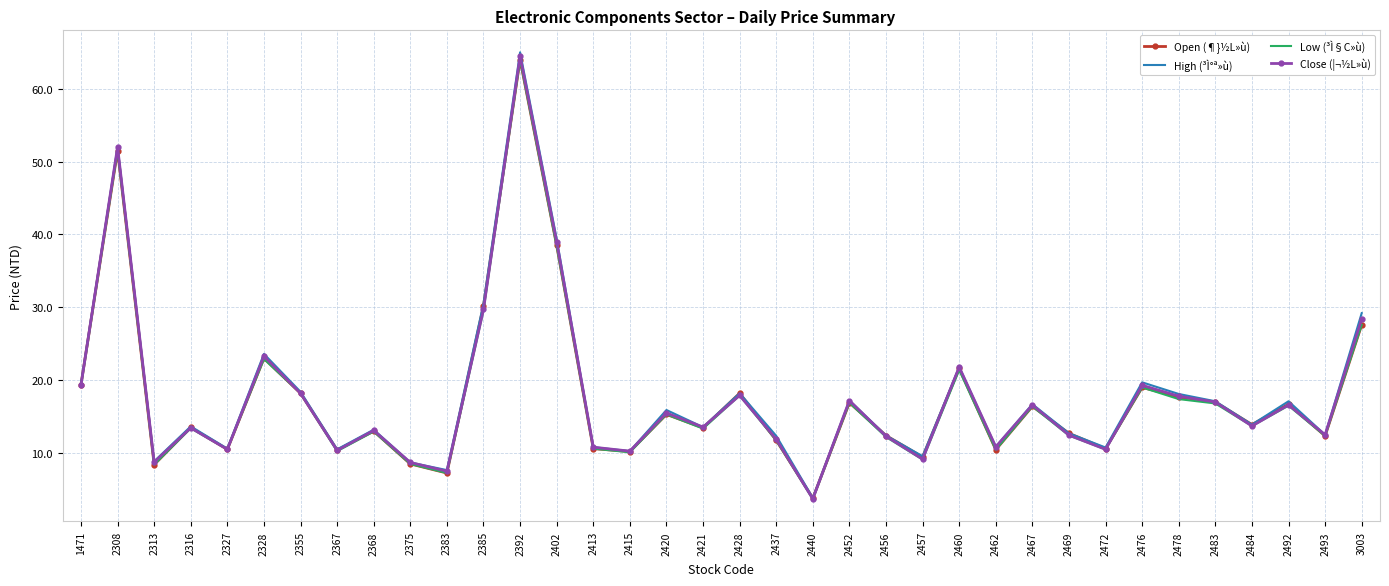

True or false: Low (³Ì§C»ù) has a value of 12.0 at 2375.

False